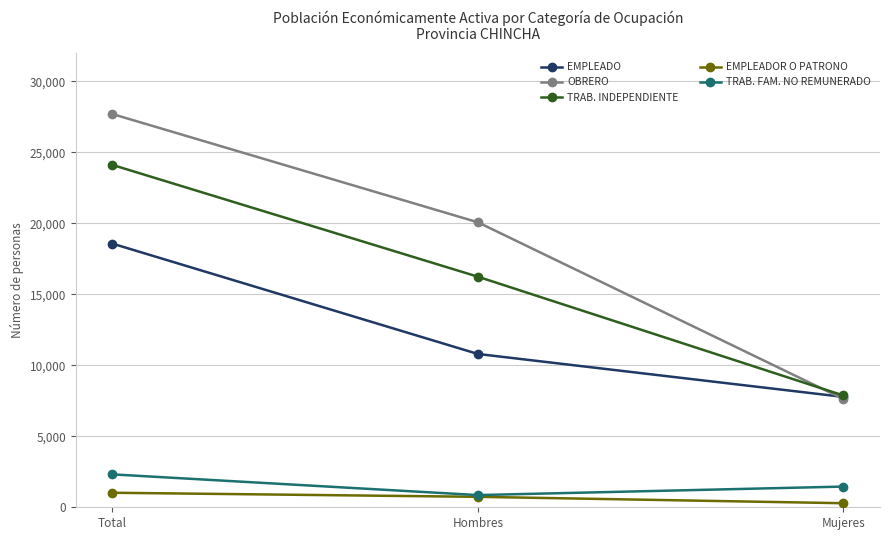

Read the OBRERO value at Total, to the nearest 50.

27700